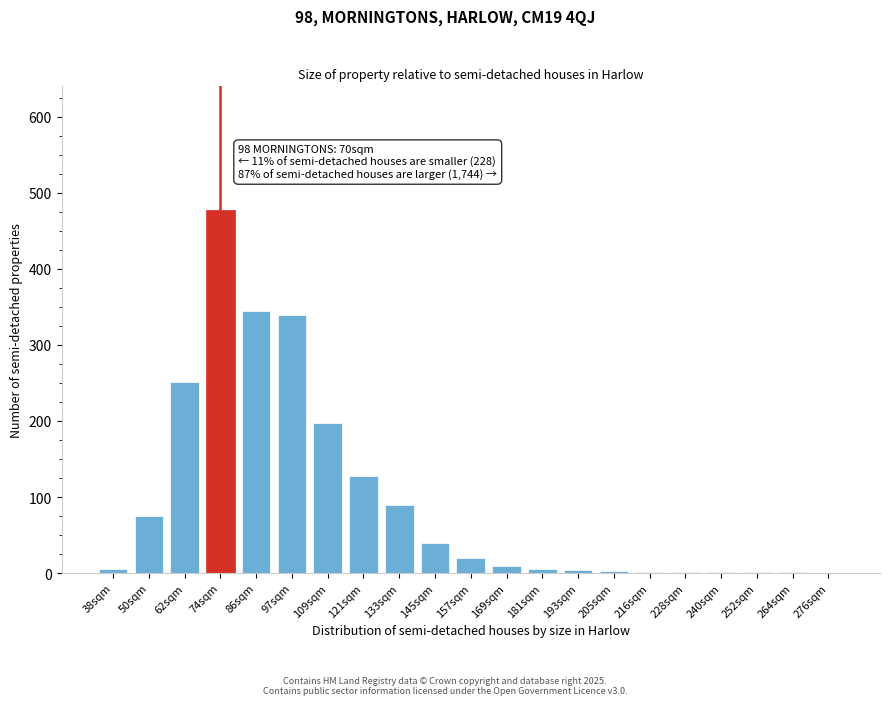

What is the ratio of the value at 133sqm to the value at 97sqm?

0.3